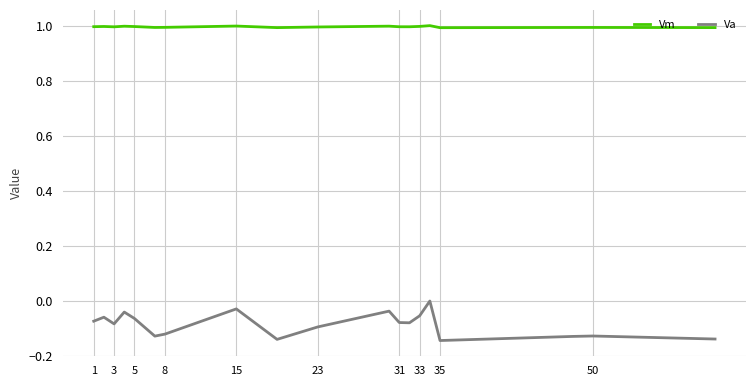

True or false: Va has more than 1 points higher than both neighbors.

True